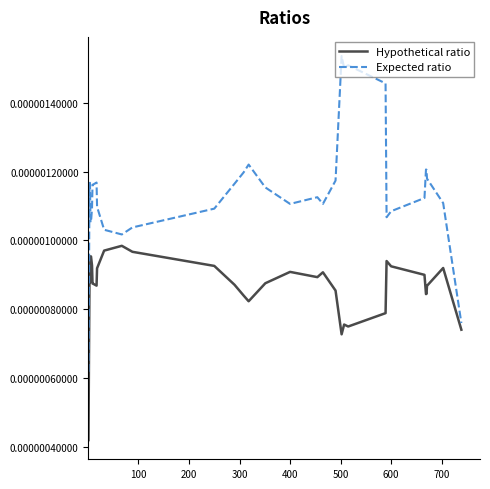

Rank the series by their average value, from lowest to highest.

Hypothetical ratio, Expected ratio